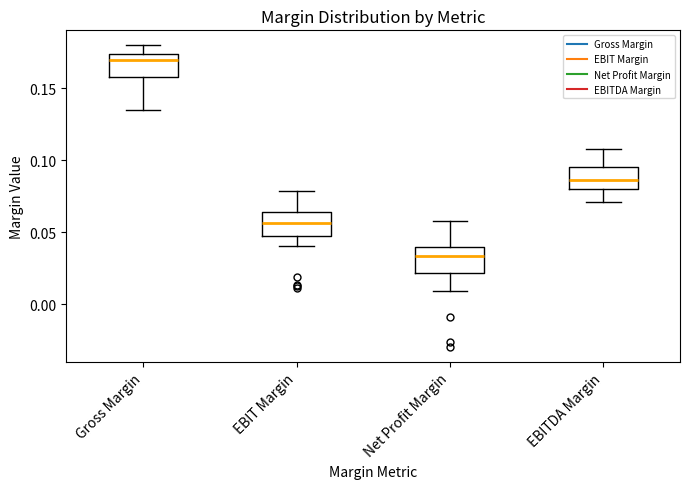

Reading left to right, transcribe this box plot: for each box, give where its median line is, the range the box spans, and where its two whiskers end, as read against the y-axis. The values are not printed on the chart, so give them approximately, as read against the axis.

Gross Margin: median 0.170, box 0.160 to 0.175, whiskers 0.135 to 0.180
EBIT Margin: median 0.055, box 0.050 to 0.065, whiskers 0.040 to 0.080
Net Profit Margin: median 0.035, box 0.020 to 0.040, whiskers 0.010 to 0.060
EBITDA Margin: median 0.085, box 0.080 to 0.095, whiskers 0.070 to 0.110